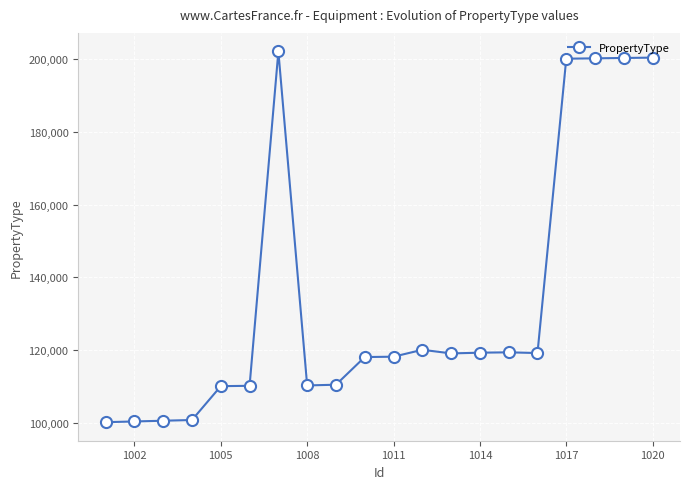

What is the difference between the maximum and minimum values?

101899